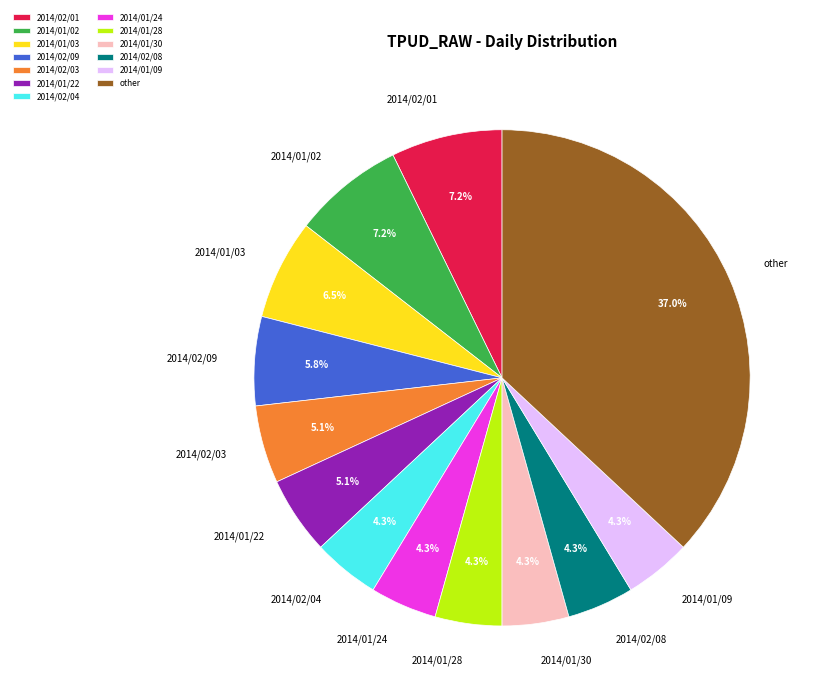

Which category has the biggest portion of the pie?

other